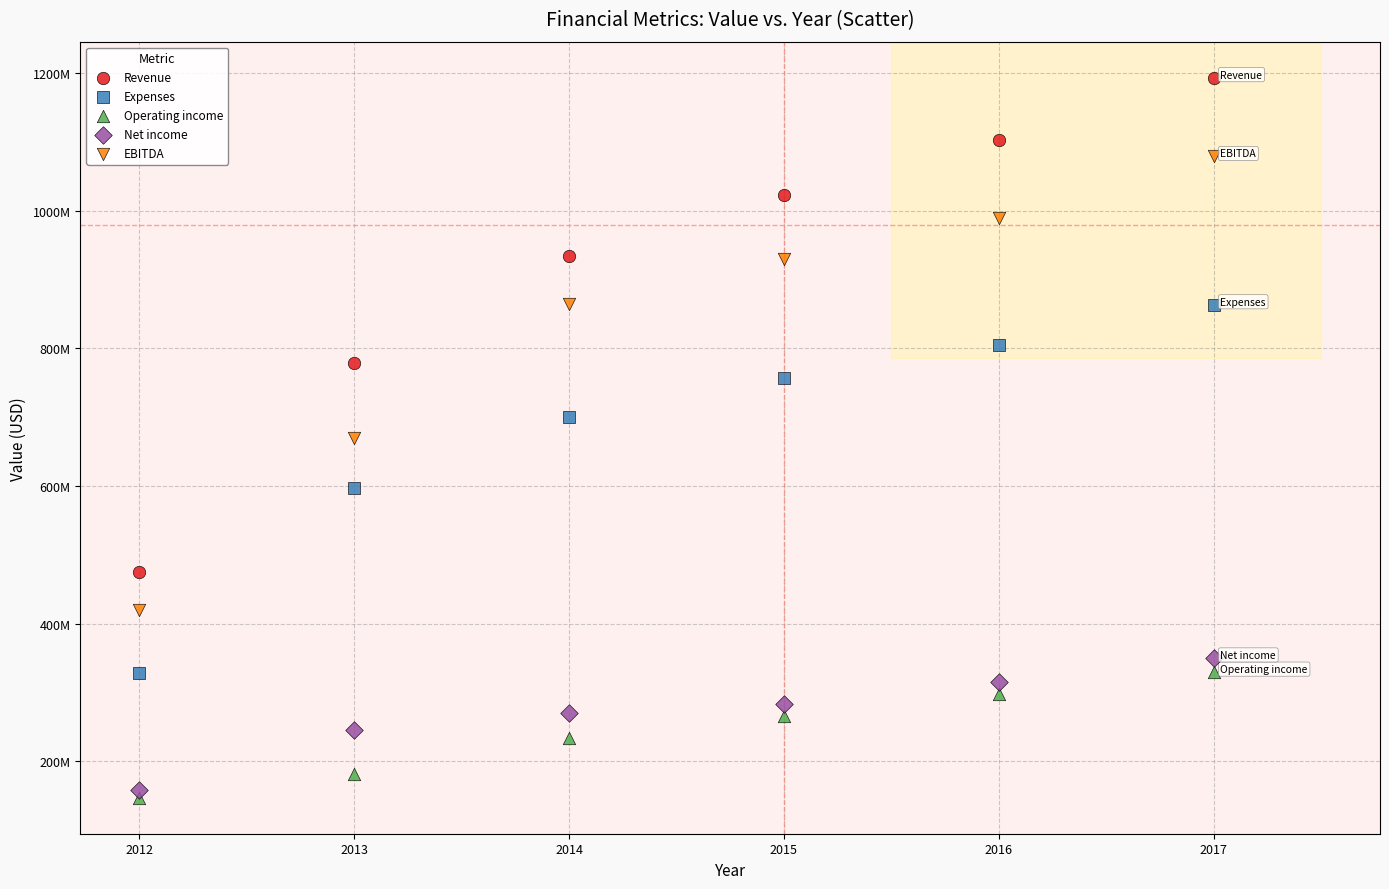

What are all the series names shown in the legend?

Revenue, Expenses, Operating income, Net income, EBITDA